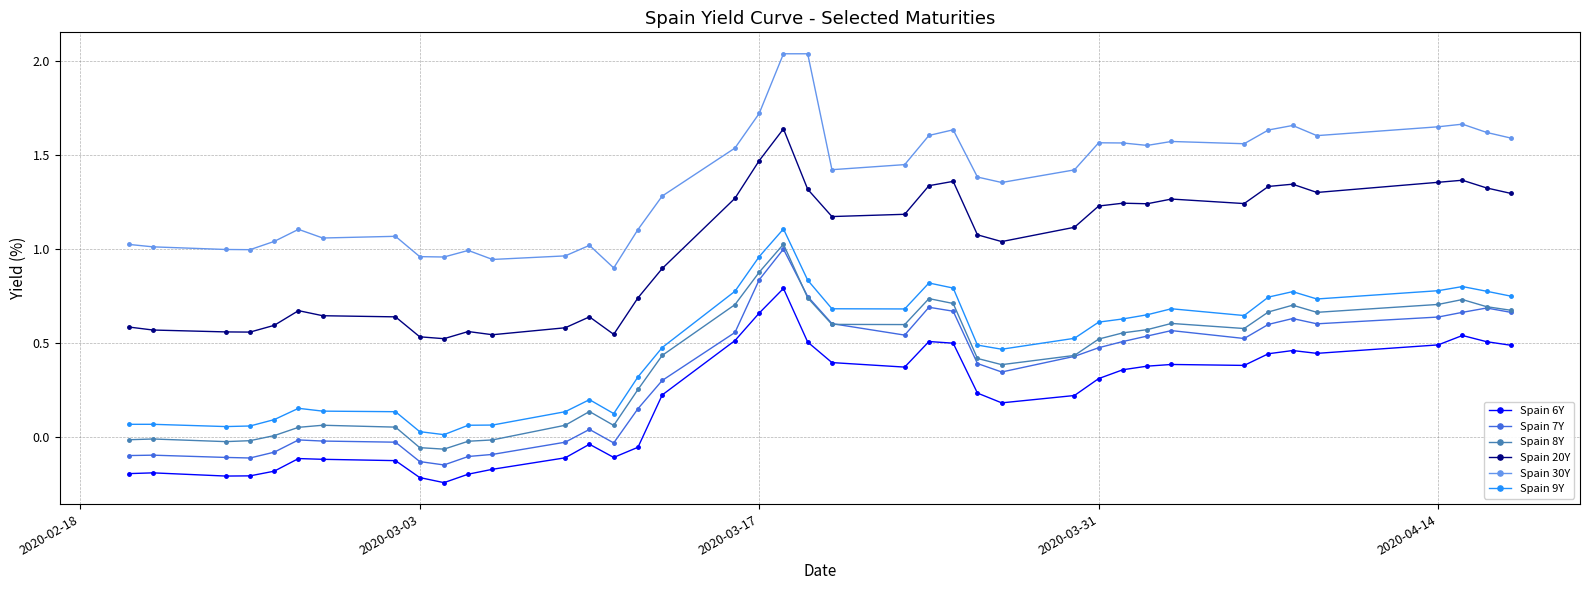

Which series has the largest total across all categories?

Spain 30Y